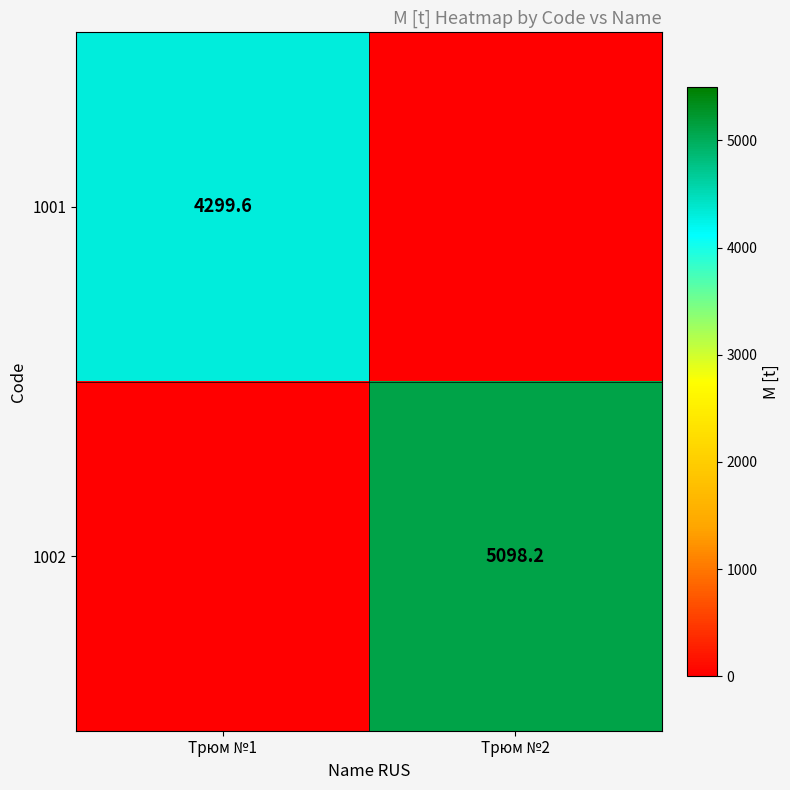

Is it true that 1001 equals 1373.8 at Трюм №1?

False